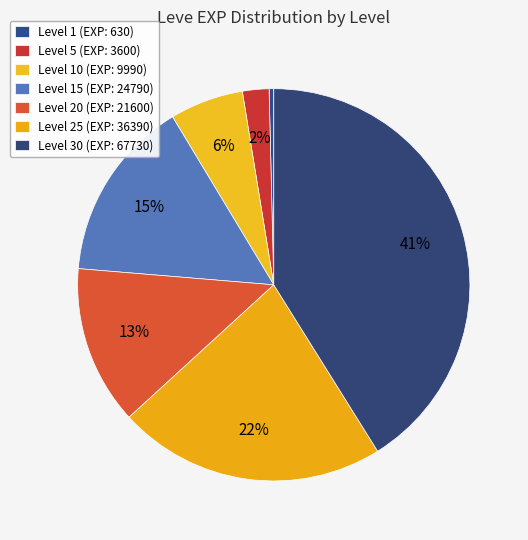

How many slices are in this pie chart?

7